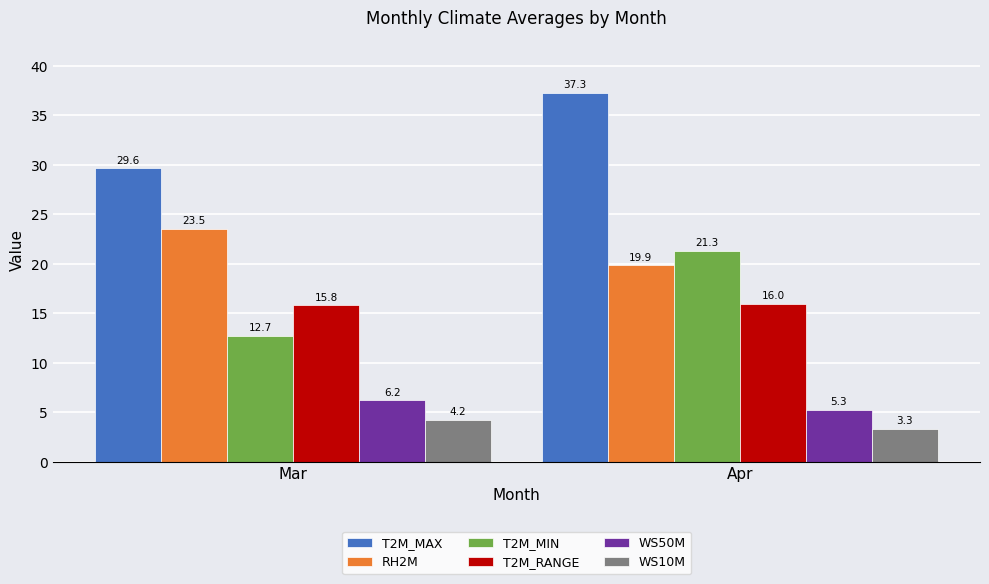

How many bars are there in total?

12